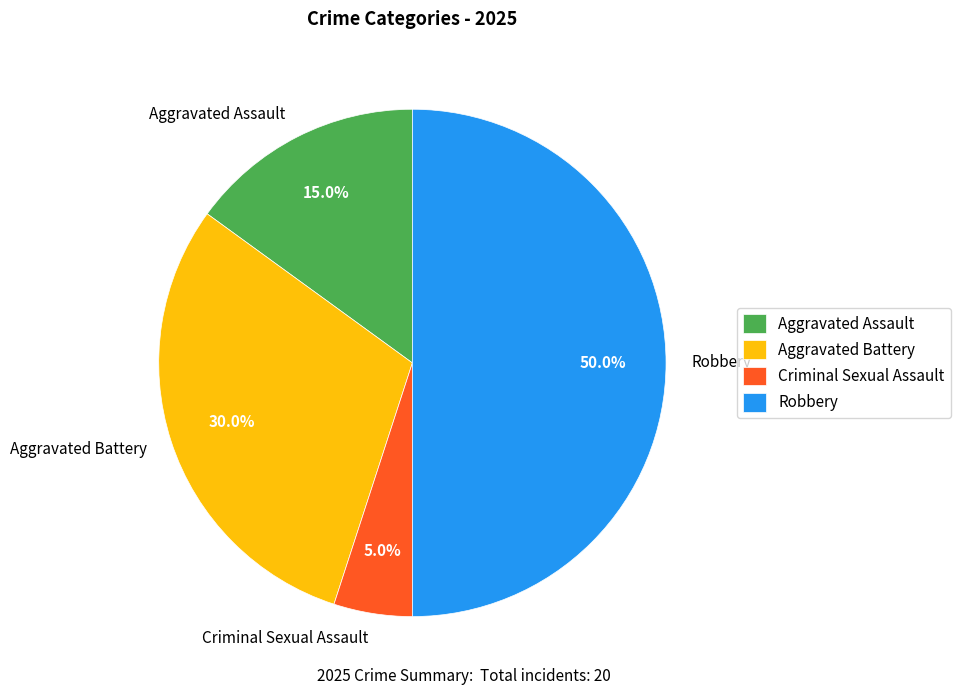

How many segments does this pie chart have?

4